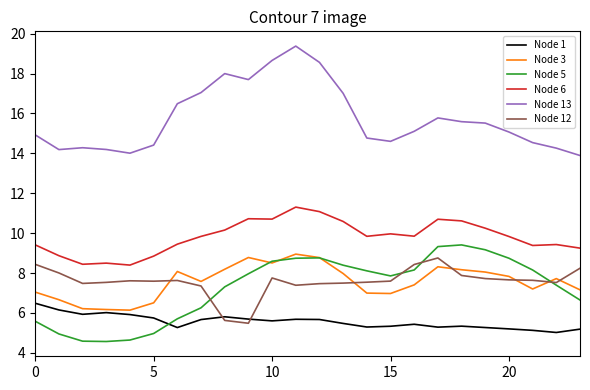

Does the chart have visible grid lines?

No